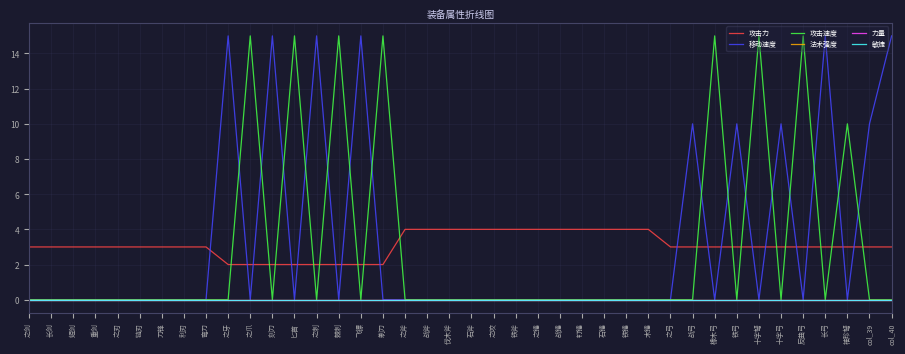

What is the label of the 28th point from the right?

匕首